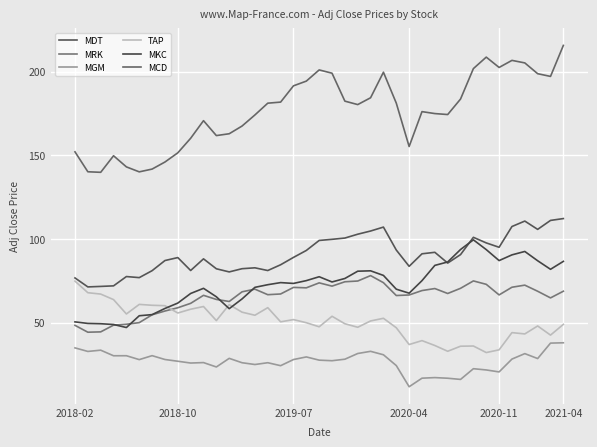

How many lines are shown in the chart?

6